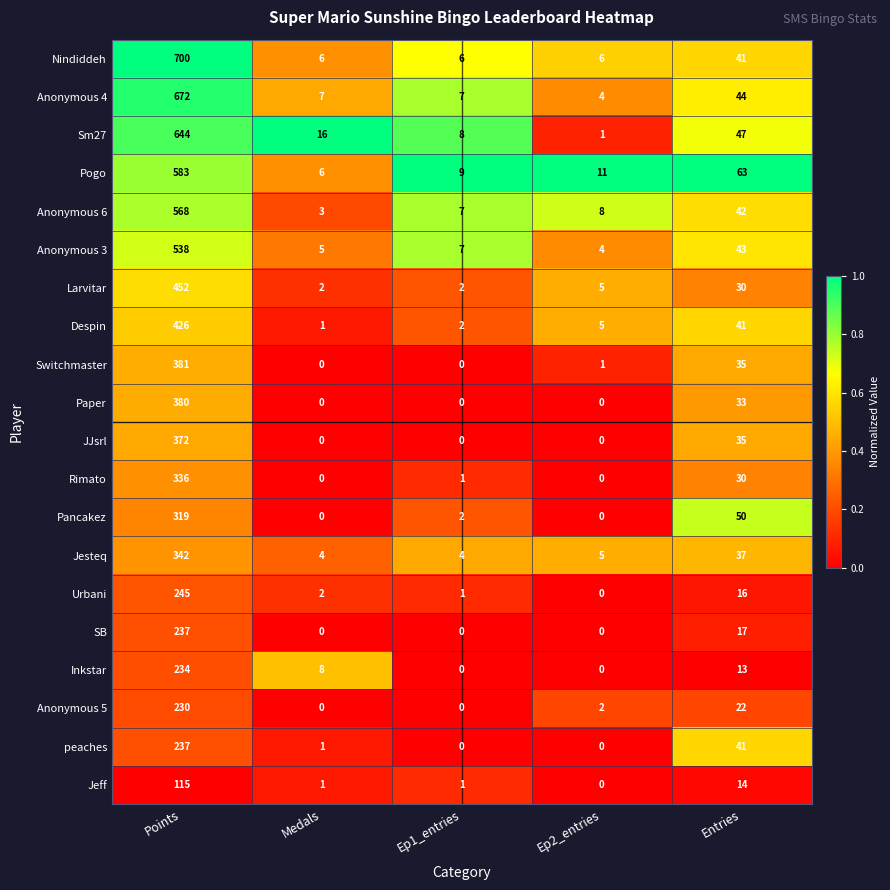

True or false: JJsrl has a value of 0 at Medals.

True